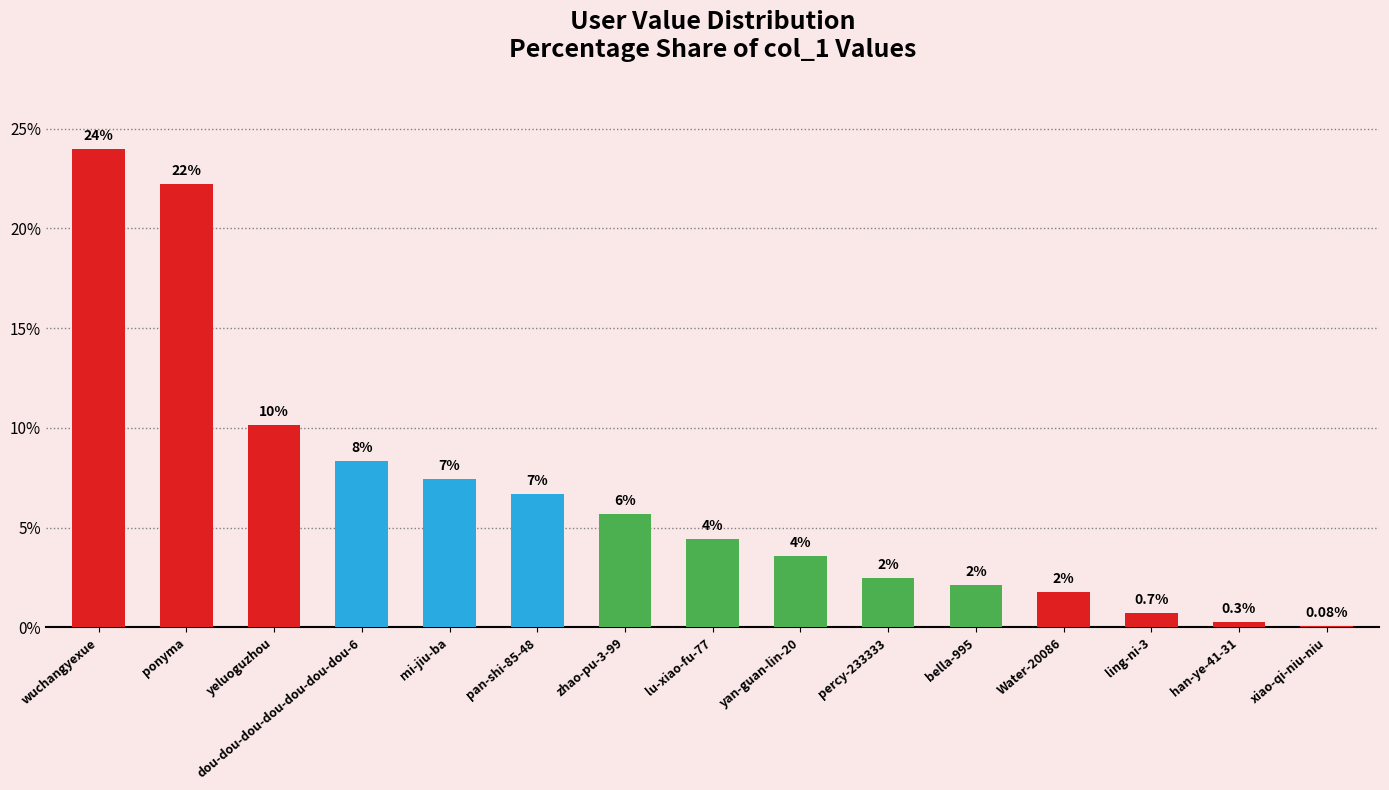

Are the bars horizontal?

No